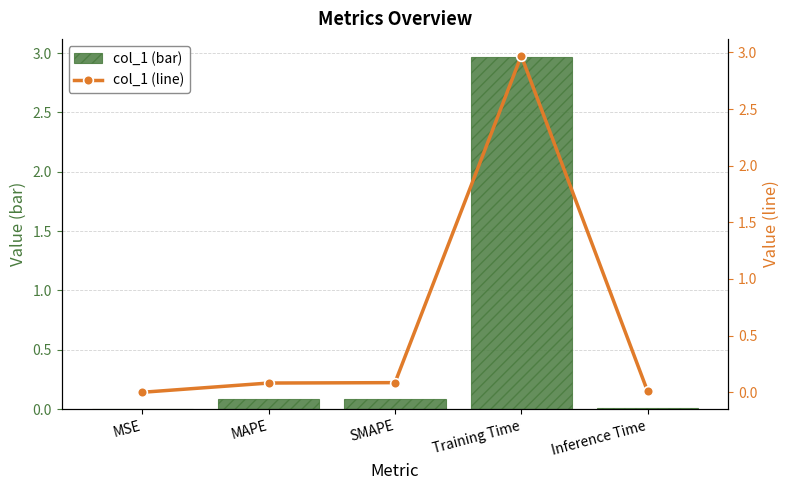

What position from the right is Inference Time?

1